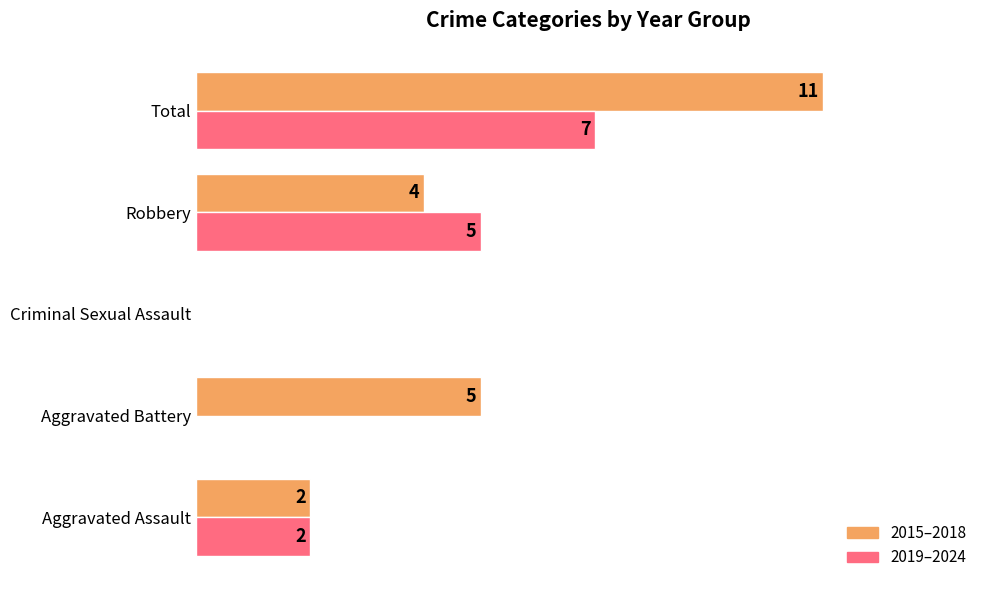

Between Aggravated Battery and Criminal Sexual Assault, which series saw the biggest shift?

2015–2018